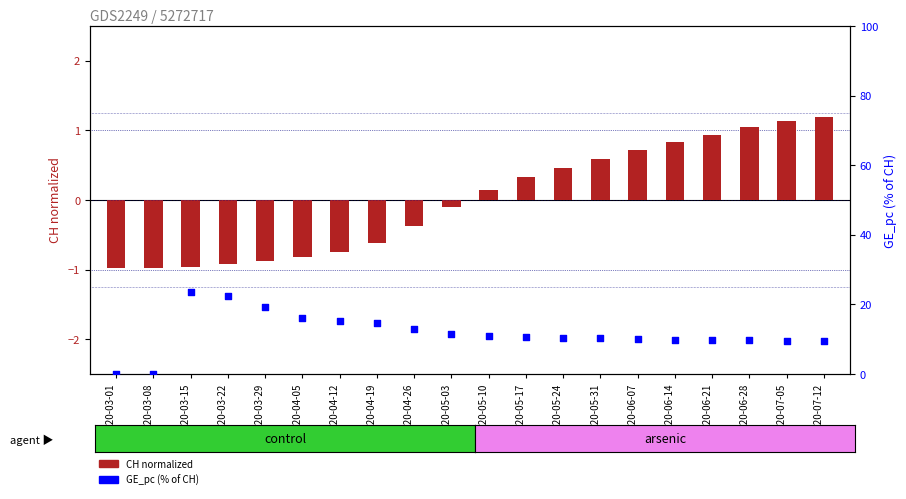

At which category is the sum across all series the highest?

2020-03-15